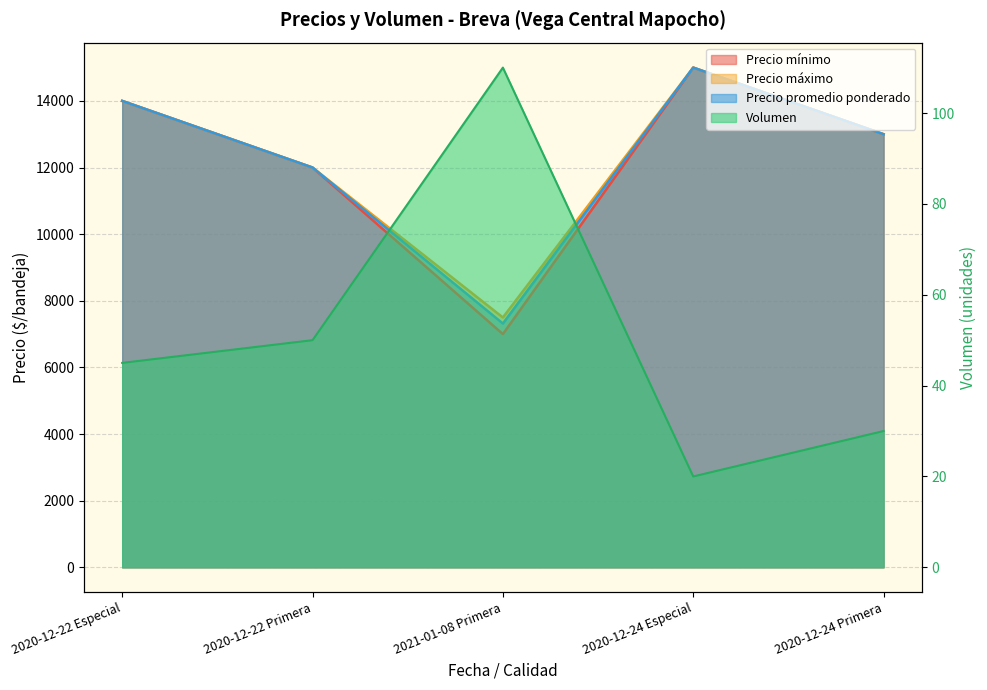

Reading left to right, what are all the values shown in this chart?

Volumen: 45	50	110	20	30
Precio mínimo: 14000	12000	7000	15000	13000
Precio máximo: 14000	12000	7500	15000	13000
Precio promedio ponderado: 14000	12000	7318	15000	13000